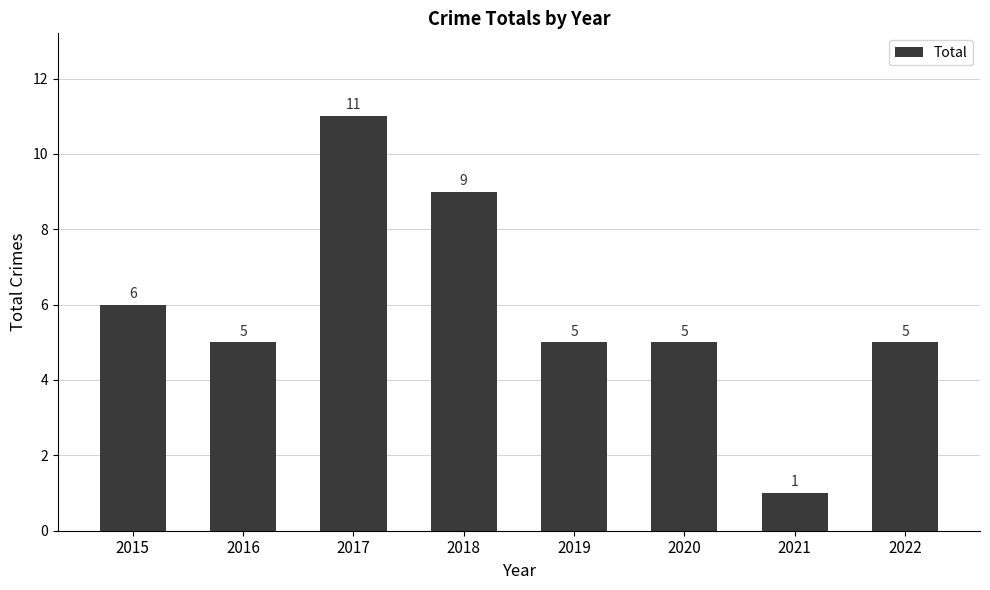

The value at 2018 is 9. True or false?

True